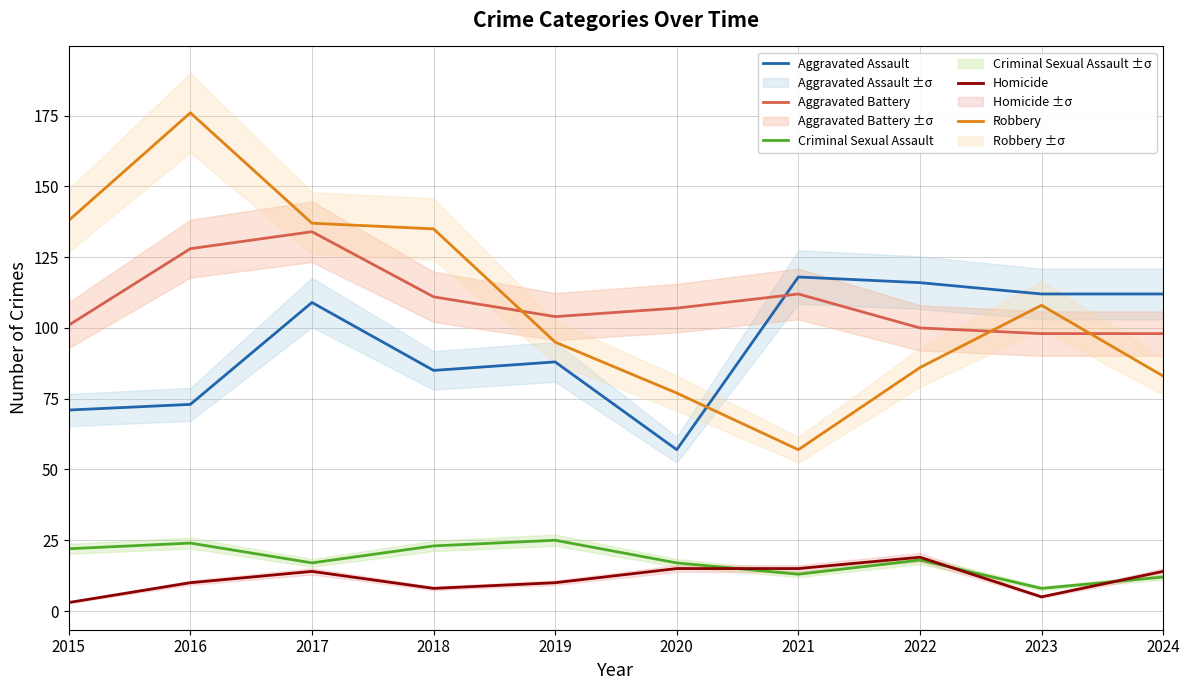

What are all the series names shown in the legend?

Aggravated Assault, Aggravated Battery, Criminal Sexual Assault, Homicide, Robbery